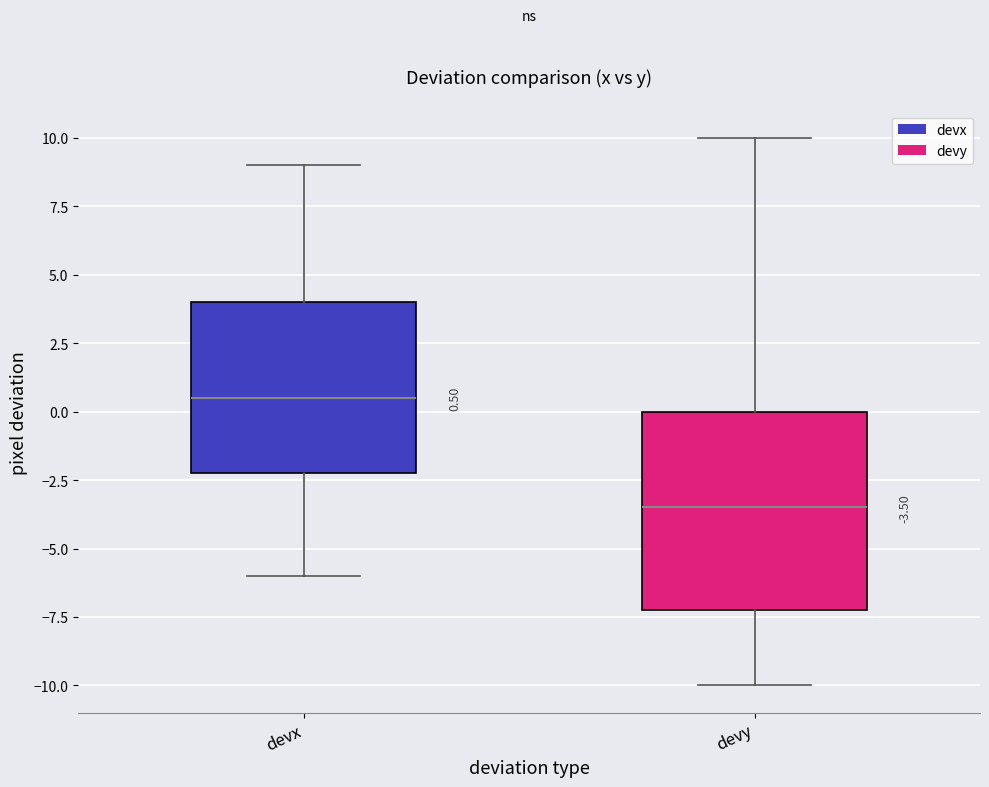

Which box has the highest median line?

devx